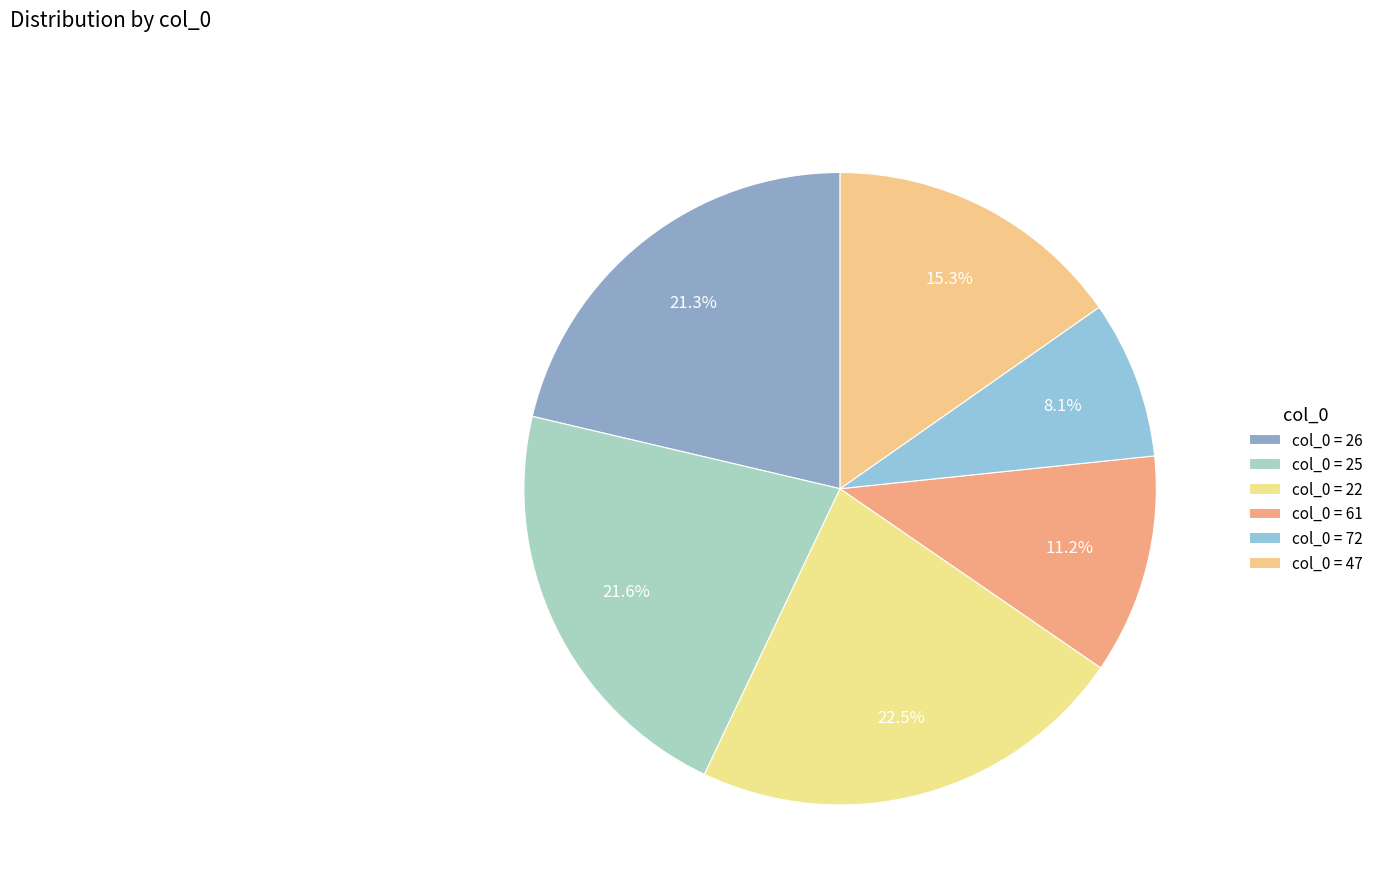

How many segments does this pie chart have?

6